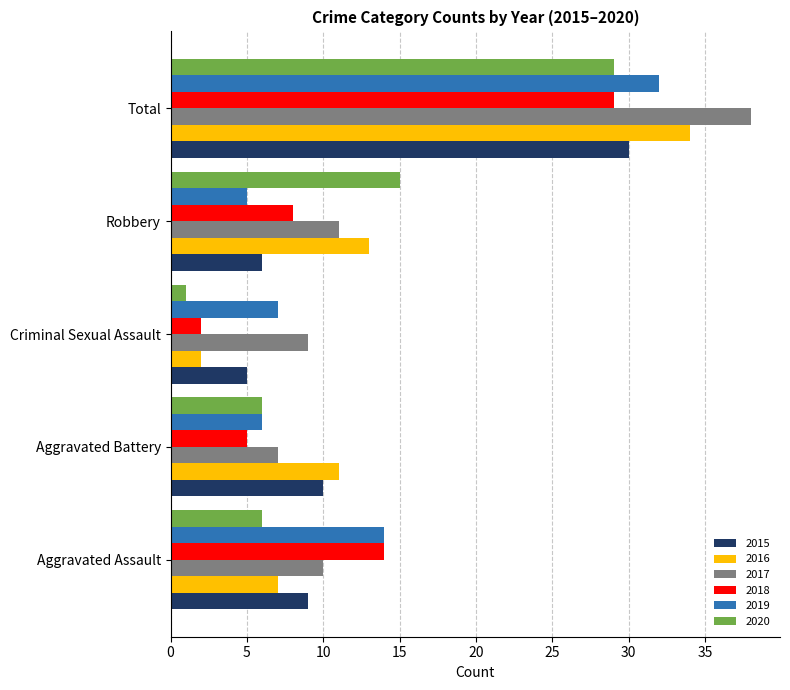

At how many categories does at least one series exceed 32?

1